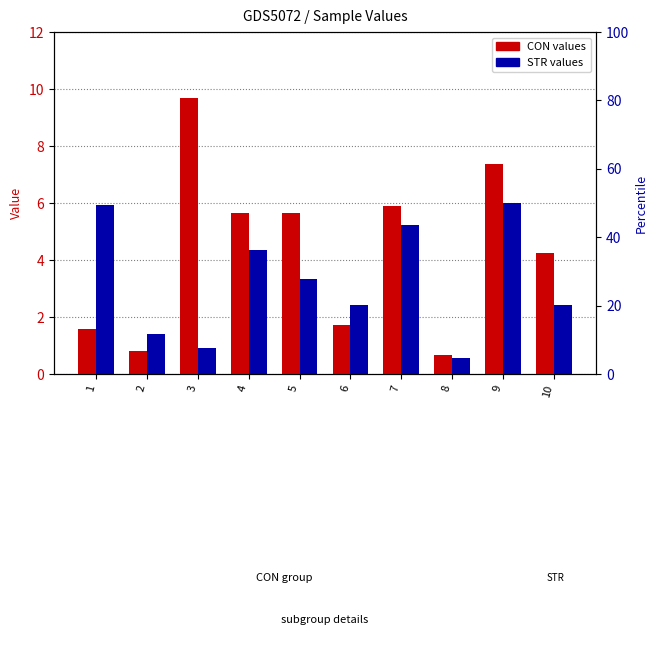

Where is STR nearest to the value 3?

5